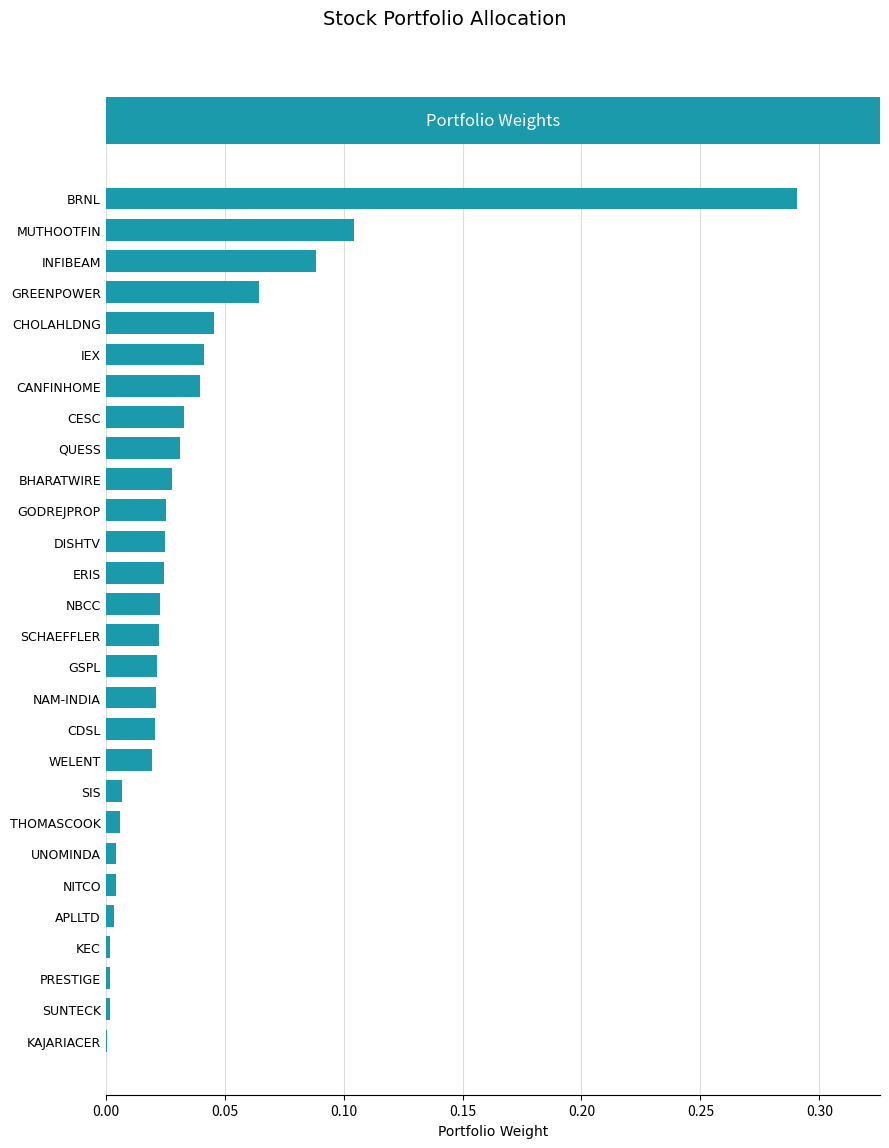

The value at CHOLAHLDNG is 0.0. True or false?

True